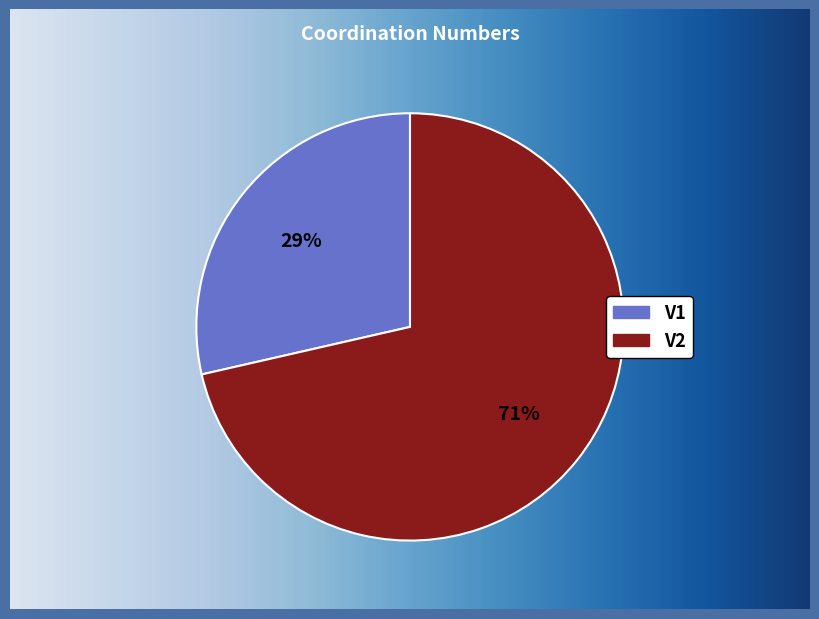

What is the total percentage of V2 and V1?

100.0%